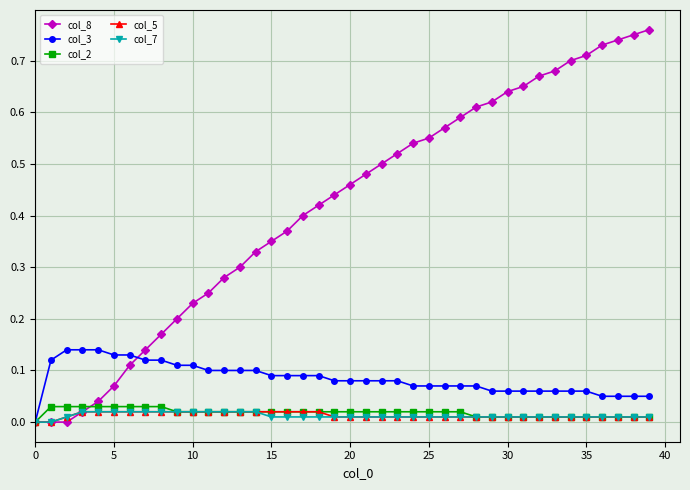

Which series has the widest spread of values?

col_8